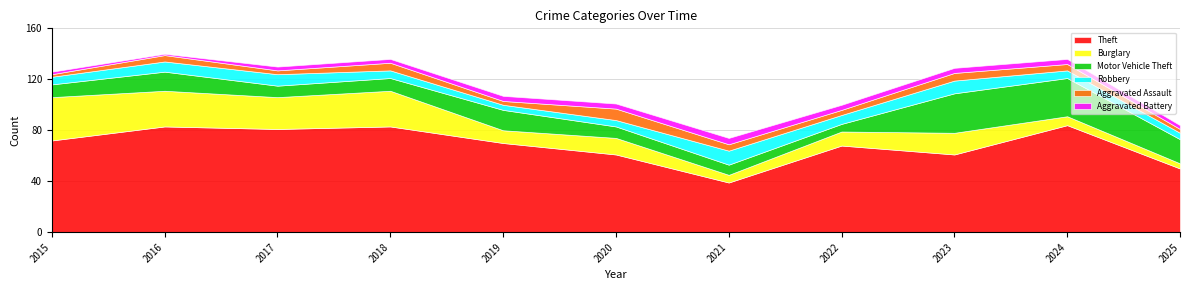

What is the total value across all series at 2017?

130